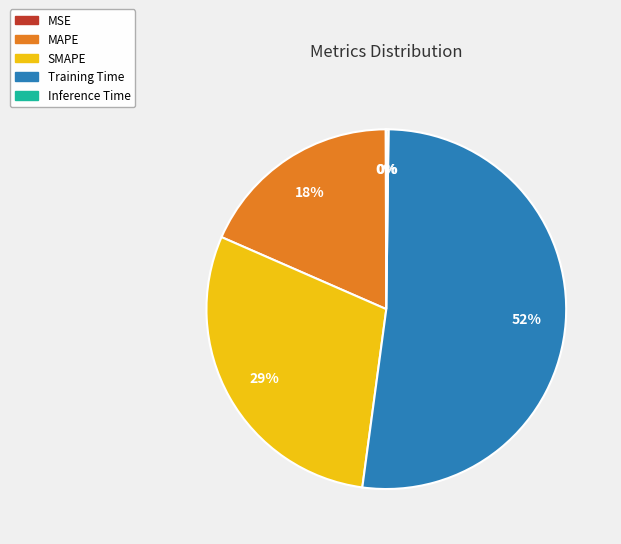

To the nearest percent, what is the average slice percentage?

20%